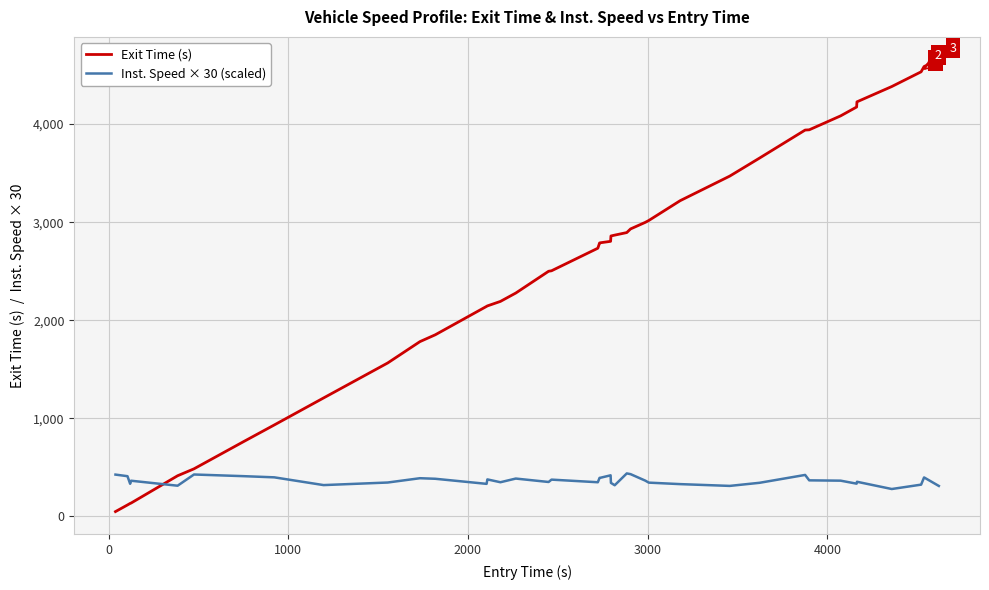

What is the difference between the maximum and minimum values in the Exit Time (s) series?

4611.2